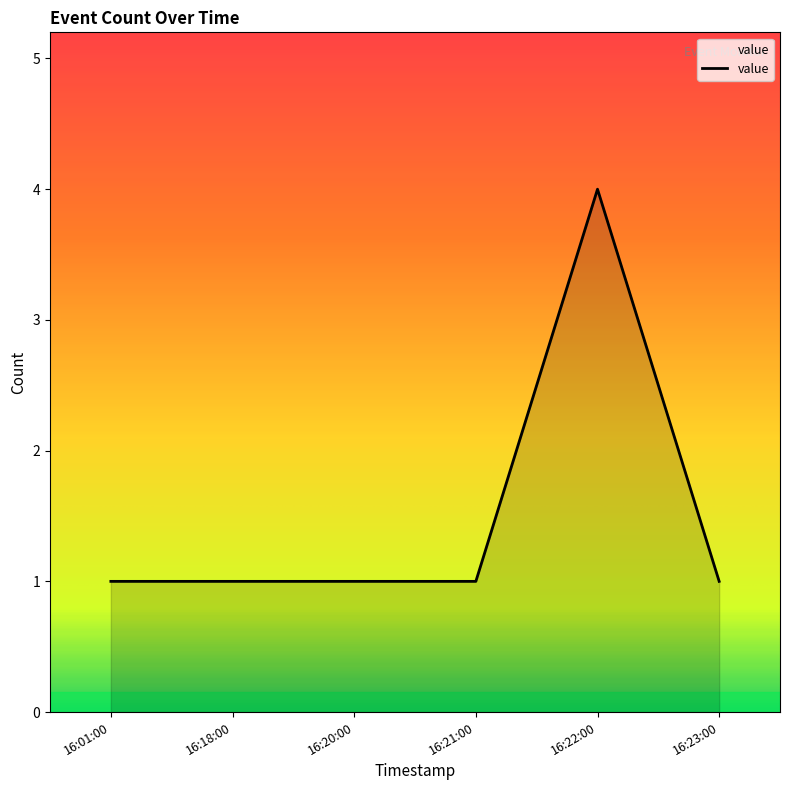

Count the values in the range 1 to 2.

5